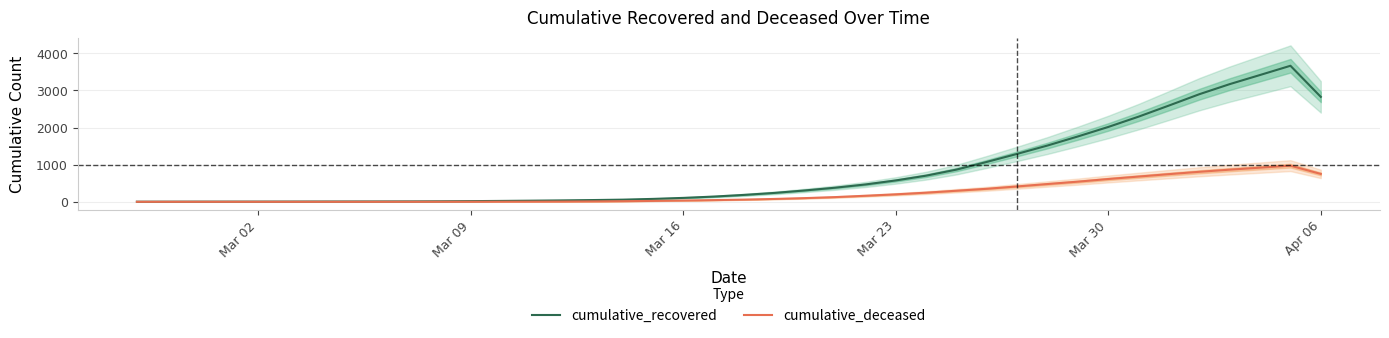

How many data points does each series have?

40